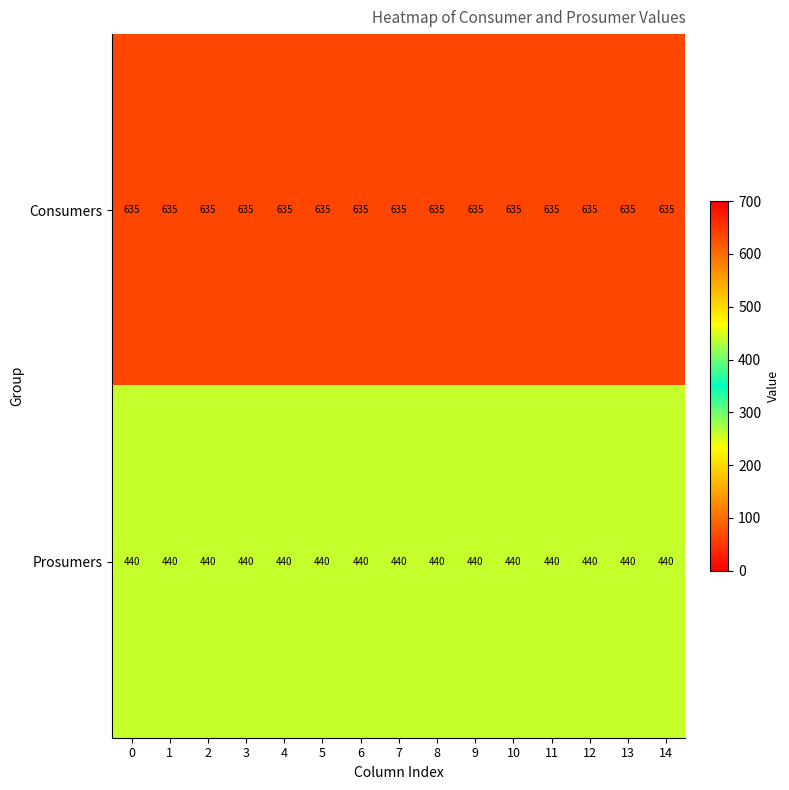

List the series in order of their overall mean, highest first.

Consumers, Prosumers